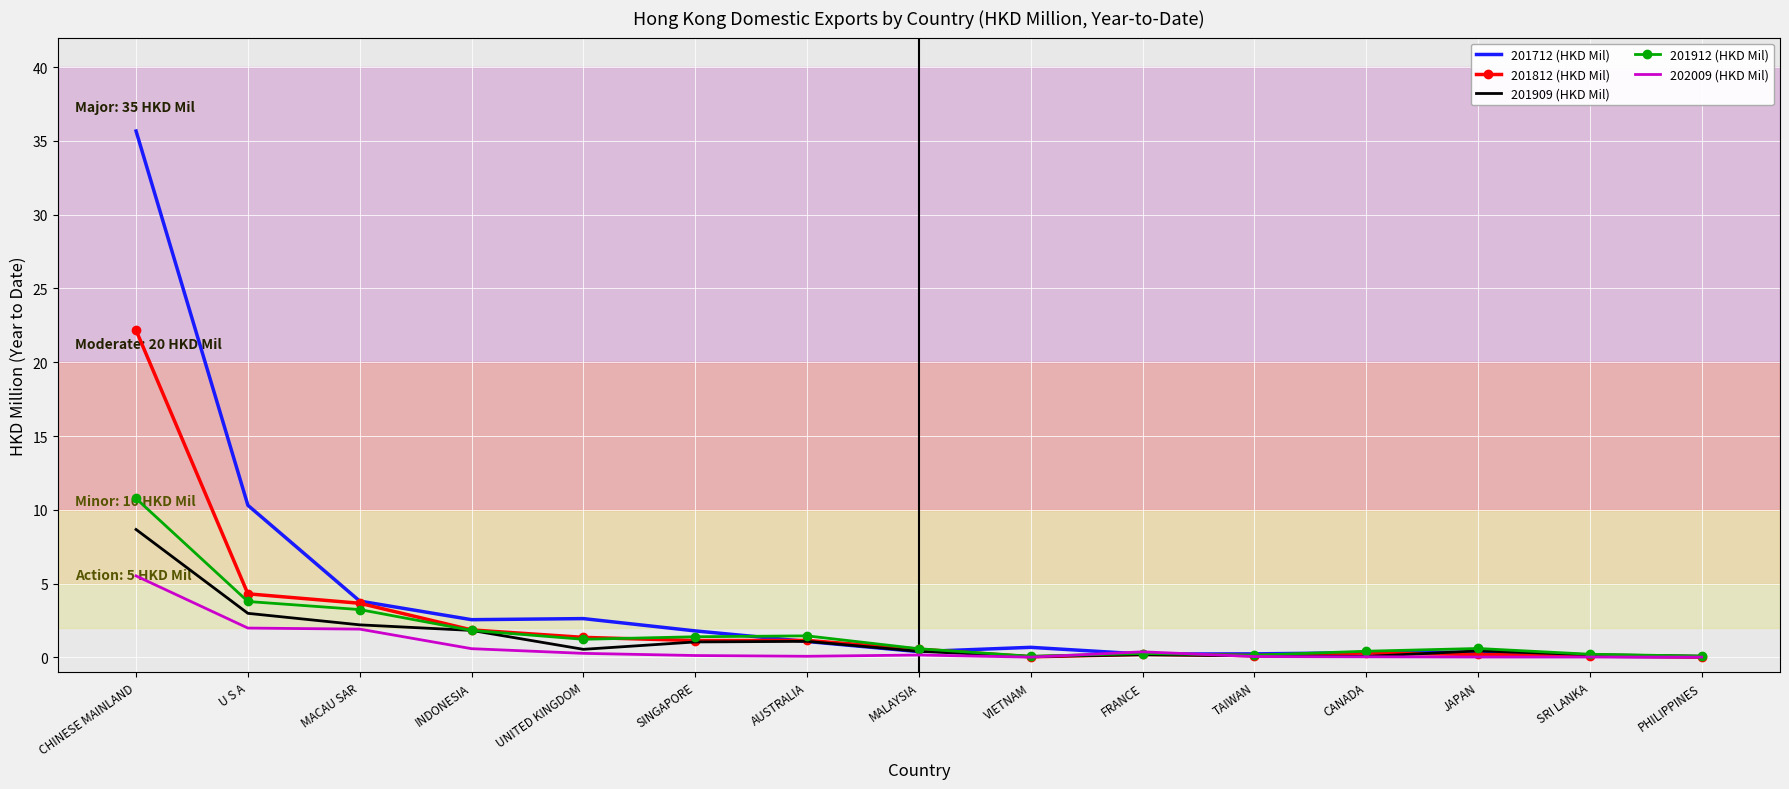

List the series in order of their peak value, lowest first.

202009 (HKD Mil), 201909 (HKD Mil), 201912 (HKD Mil), 201812 (HKD Mil), 201712 (HKD Mil)